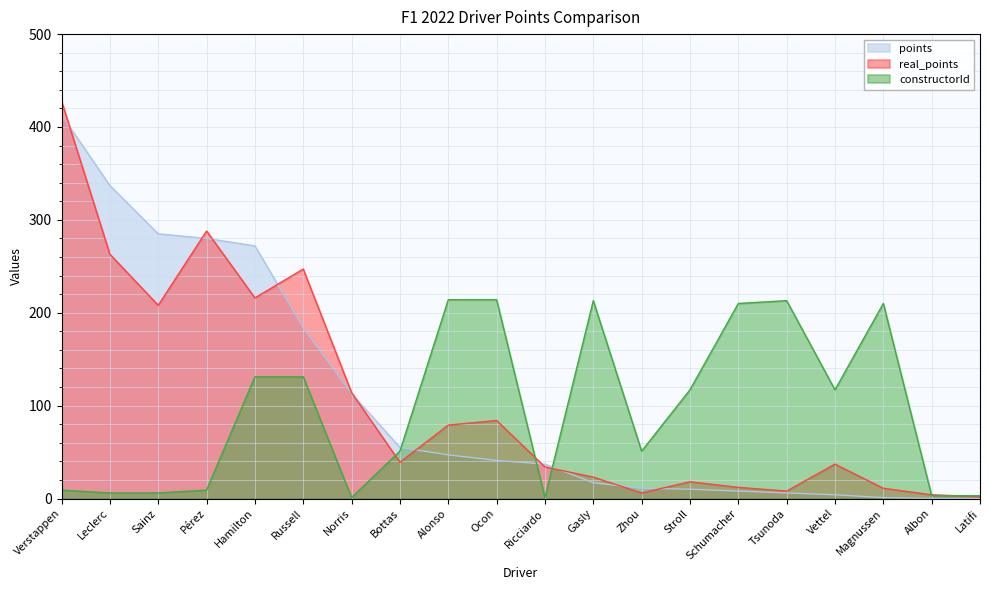

At how many categories does at least one series exceed 208?

12